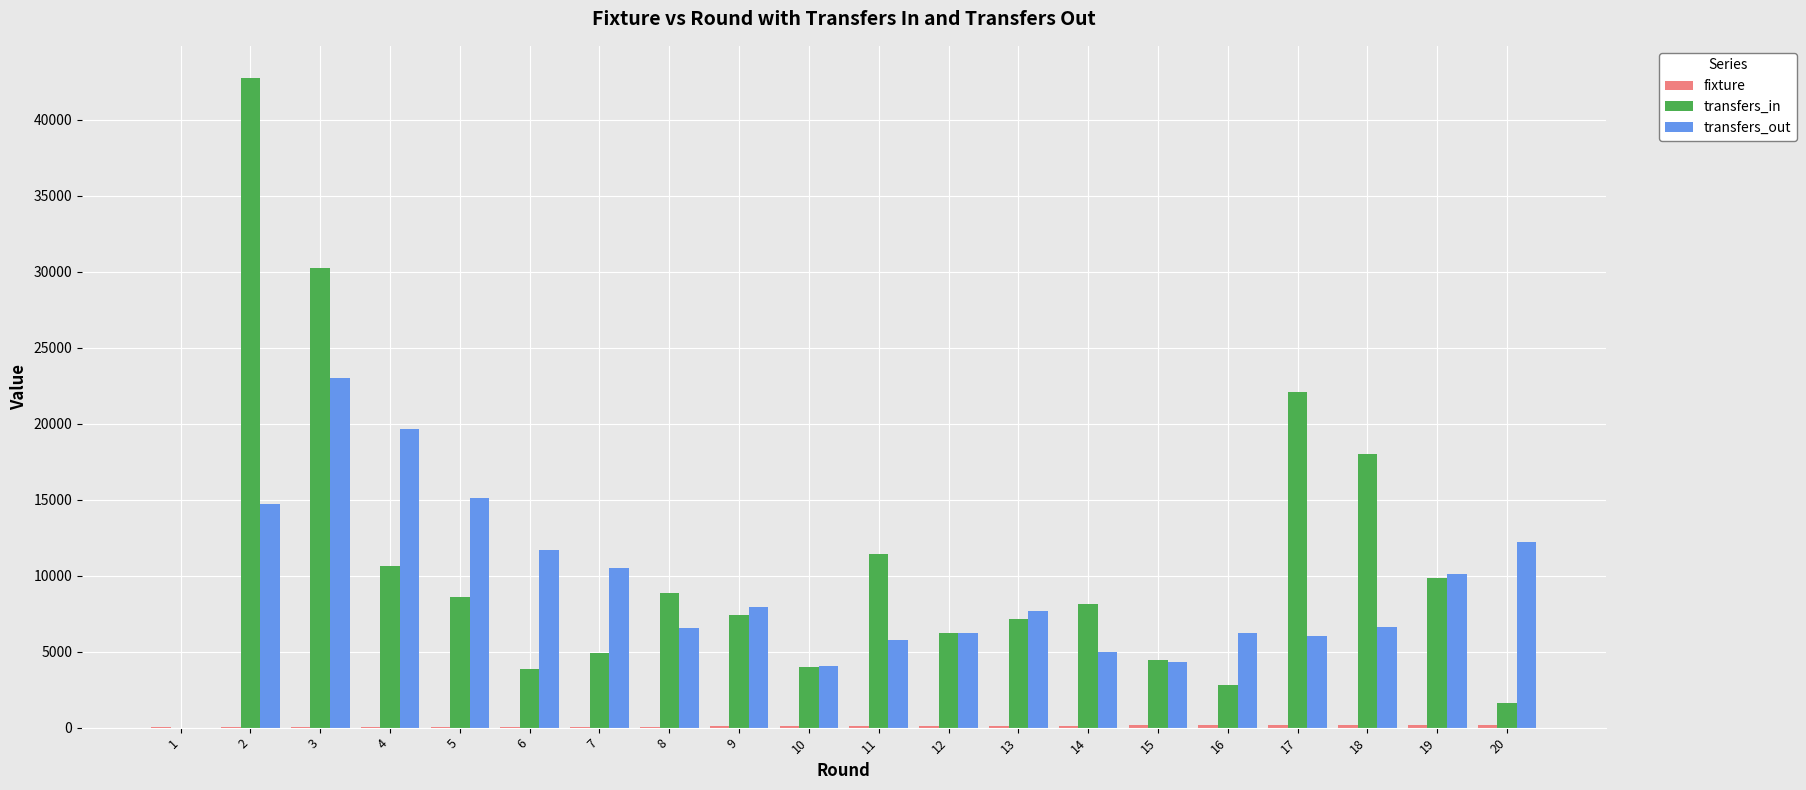

Is the value of transfers_out at 9 greater than the value of transfers_in at 8?

No